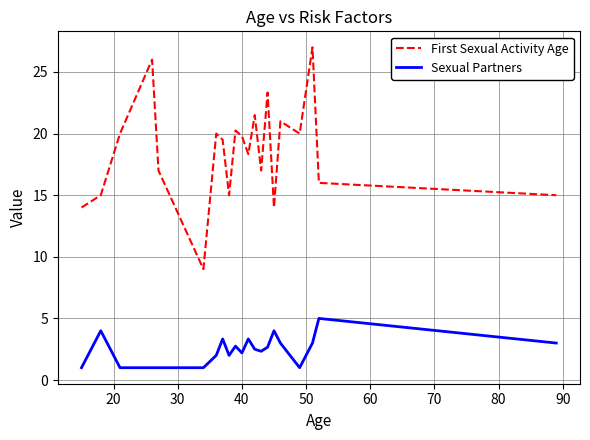

Which series has the widest spread of values?

First Sexual Activity Age